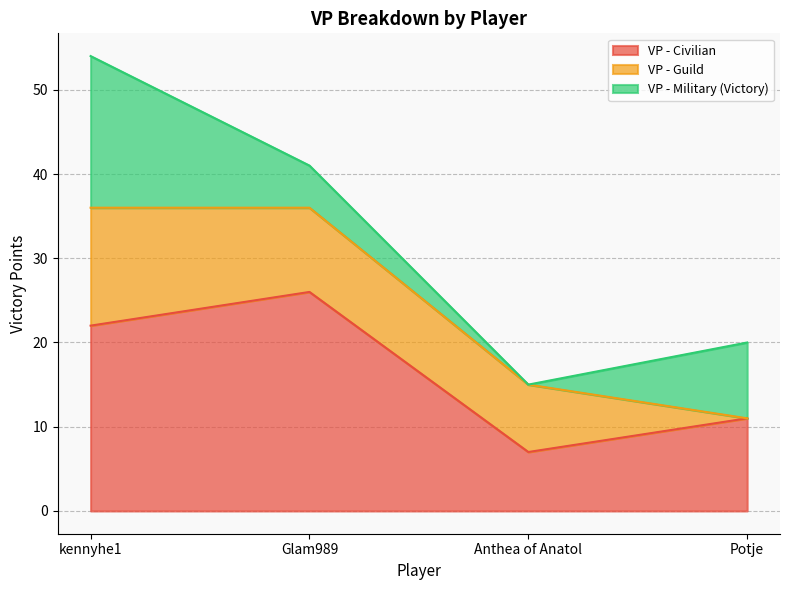

Reading left to right, list all the values displayed in this chart.

VP - Civilian: kennyhe1=22	Glam989=26	Anthea of Anatol=7	Potje=11
VP - Guild: kennyhe1=14	Glam989=10	Anthea of Anatol=8	Potje=0
VP - Military (Victory): kennyhe1=18	Glam989=5	Anthea of Anatol=0	Potje=9